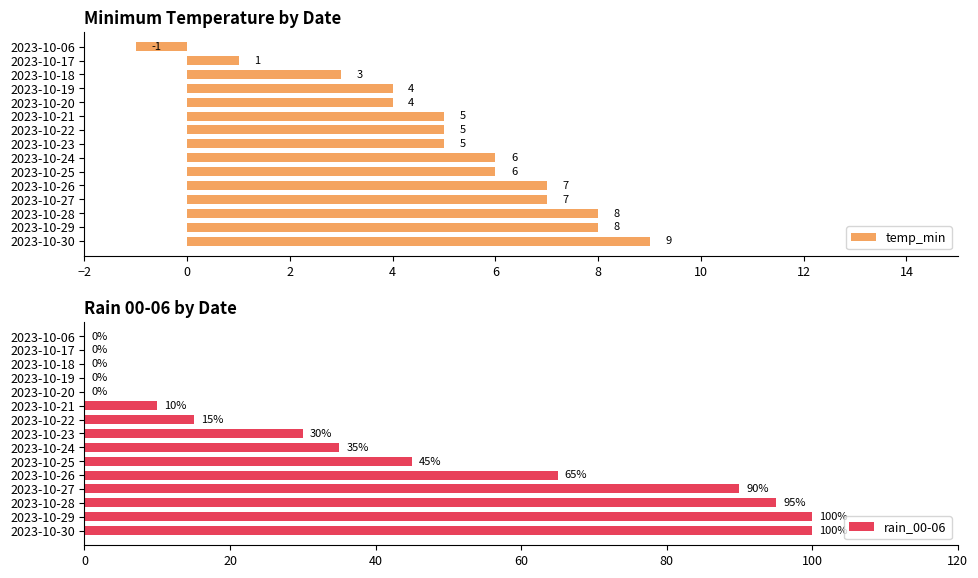

Does the chart contain stacked bars?

No